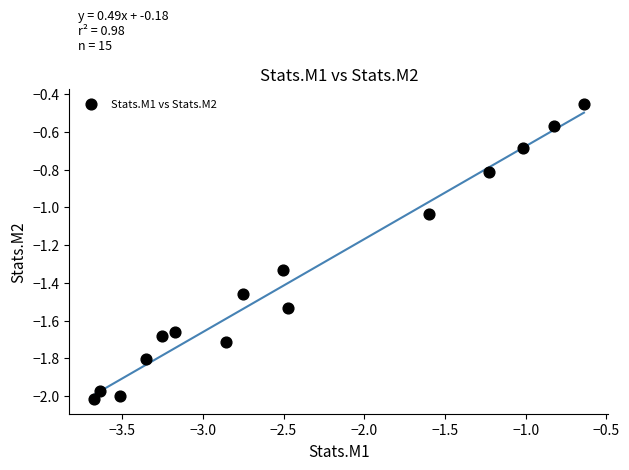

What is the range of Y values (max minus min)?

1.6